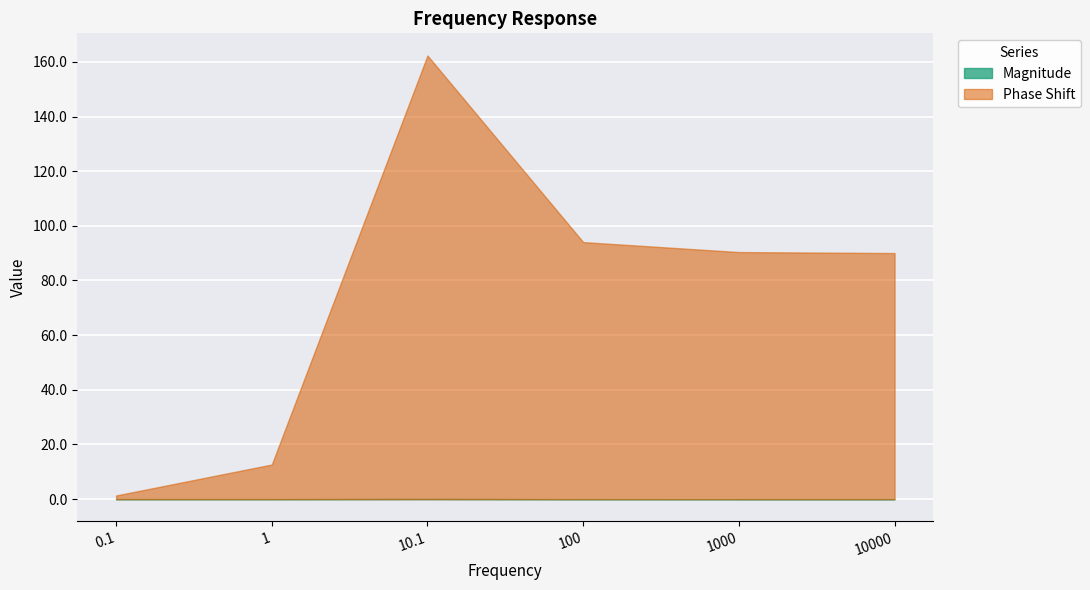

How many interior local peaks does the Magnitude series have?

1